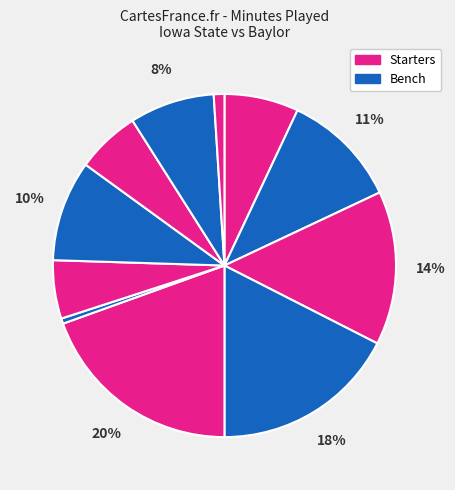

Is there any slice that represents more than half of the pie?

No